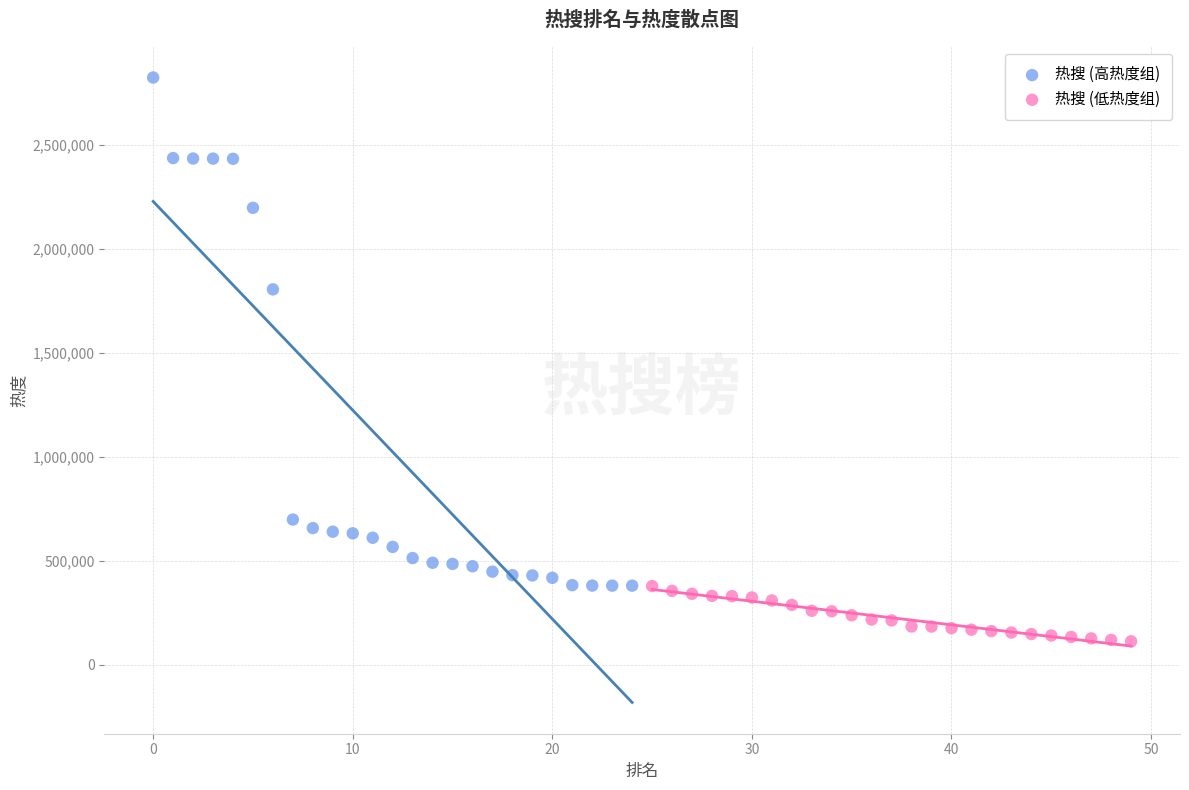

Which series has the largest Y range (max minus min)?

热搜 (高热度组)